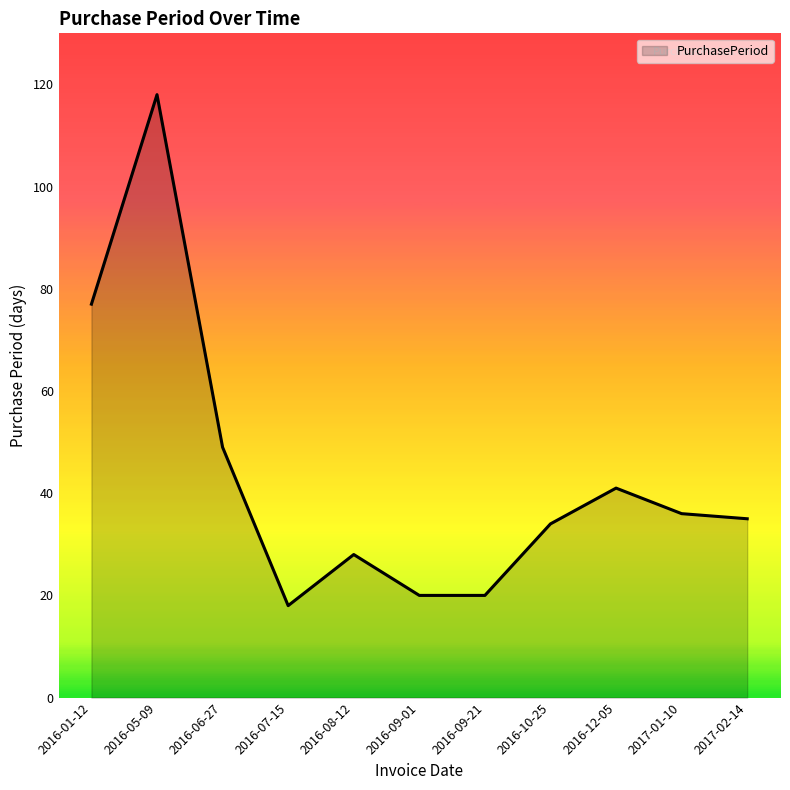

What is the difference between the second highest and minimum values?

59